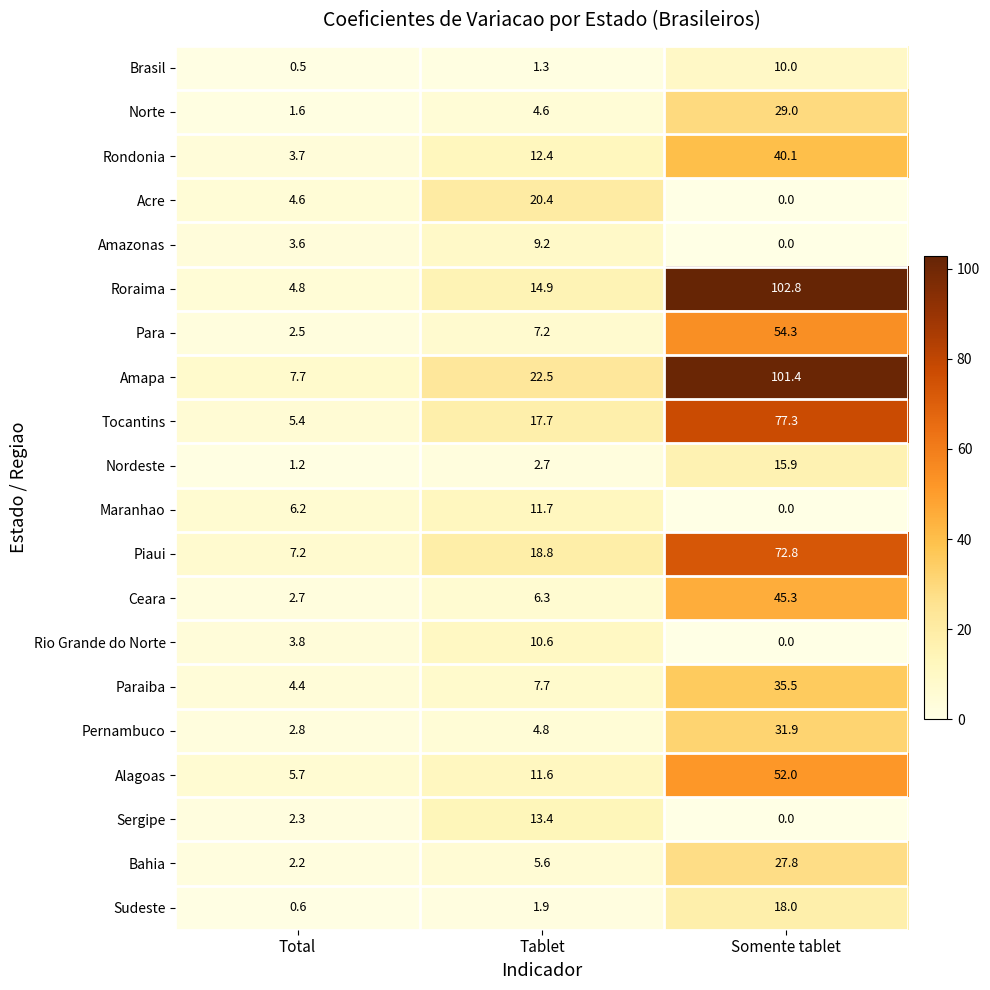

What is the sum of all Pernambuco values?

39.5